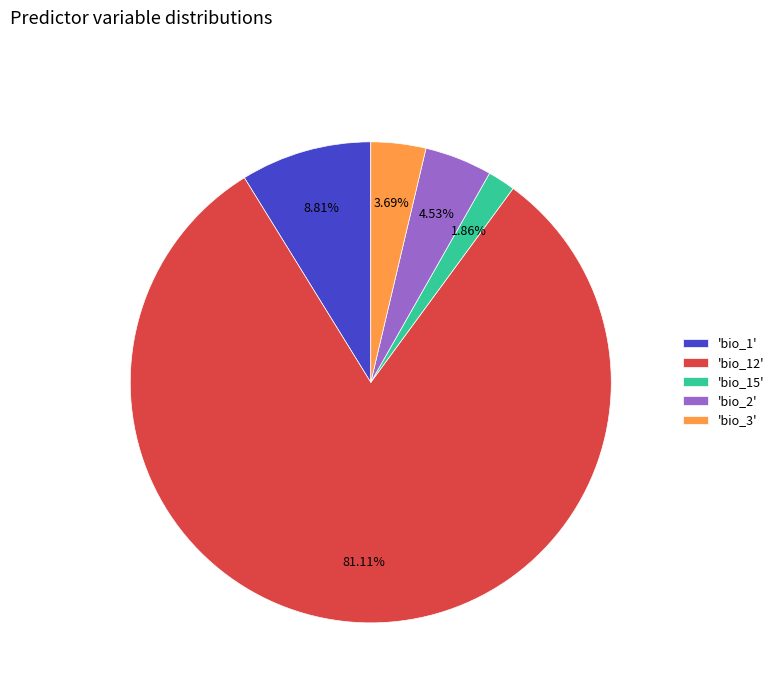

What is the ratio of the value at 'bio_12' to the value at 'bio_3'?

22.0